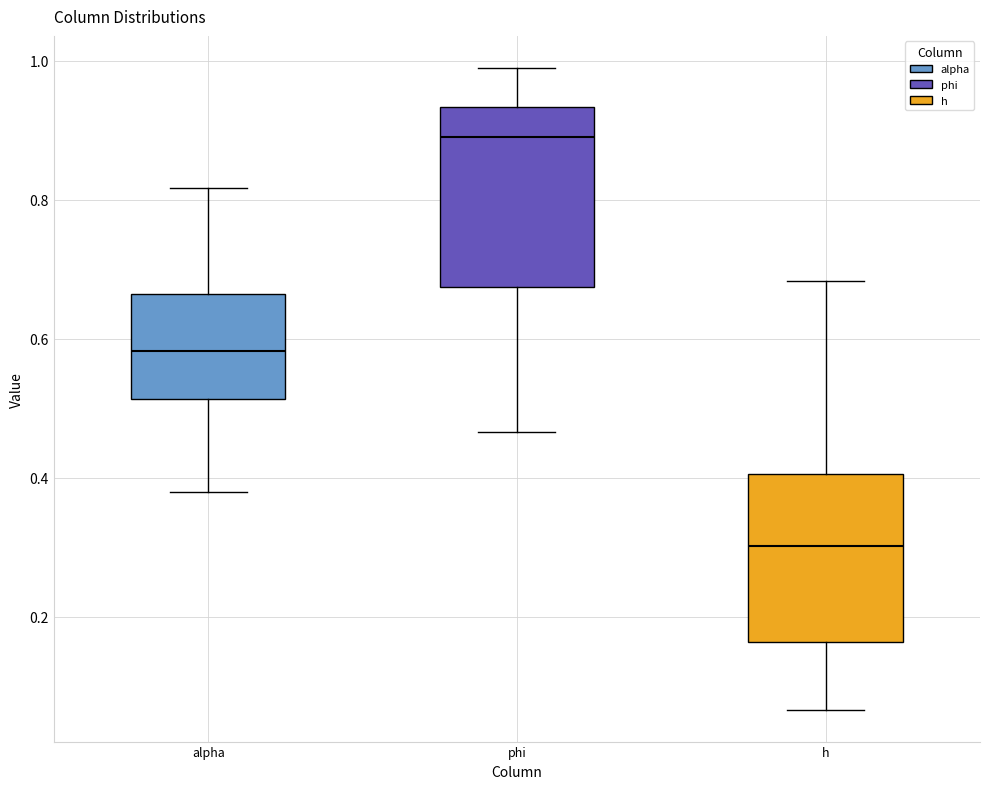

Reading left to right, read every box against the y-axis: the position of its median line, the range the box covers, and the ends of its whiskers. The values are not printed on the chart, so give them approximately, as read against the axis.

alpha: median 0.58, box 0.52 to 0.66, whiskers 0.38 to 0.82
phi: median 0.90, box 0.68 to 0.94, whiskers 0.46 to 0.98
h: median 0.30, box 0.16 to 0.40, whiskers 0.06 to 0.68